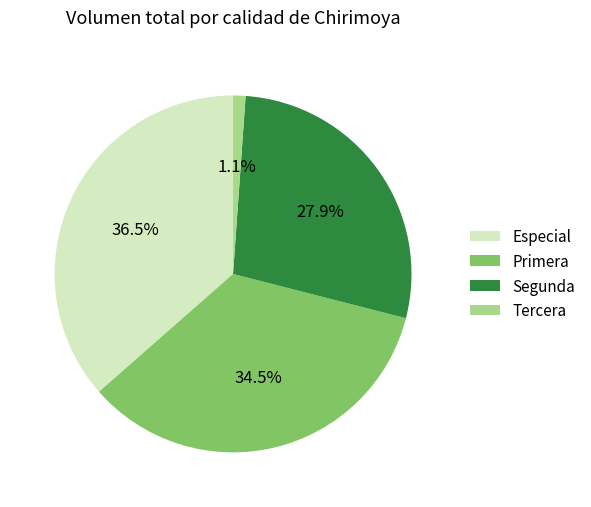

Does any single category account for the majority?

No